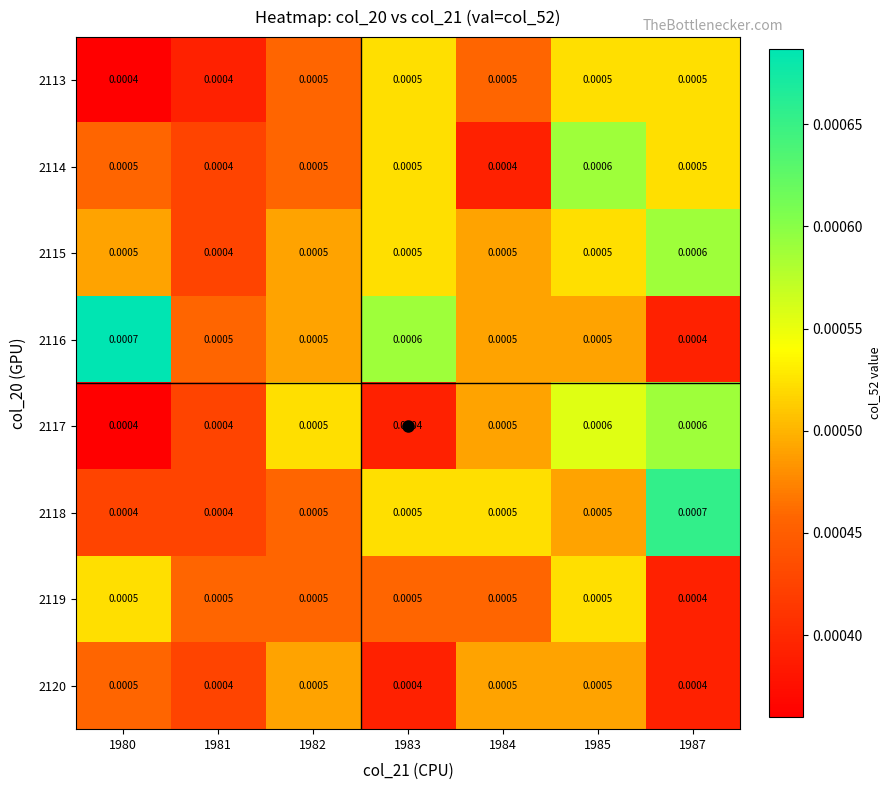

Is the value of 2114 at 1985 greater than the value of 2120 at 1982?

Yes